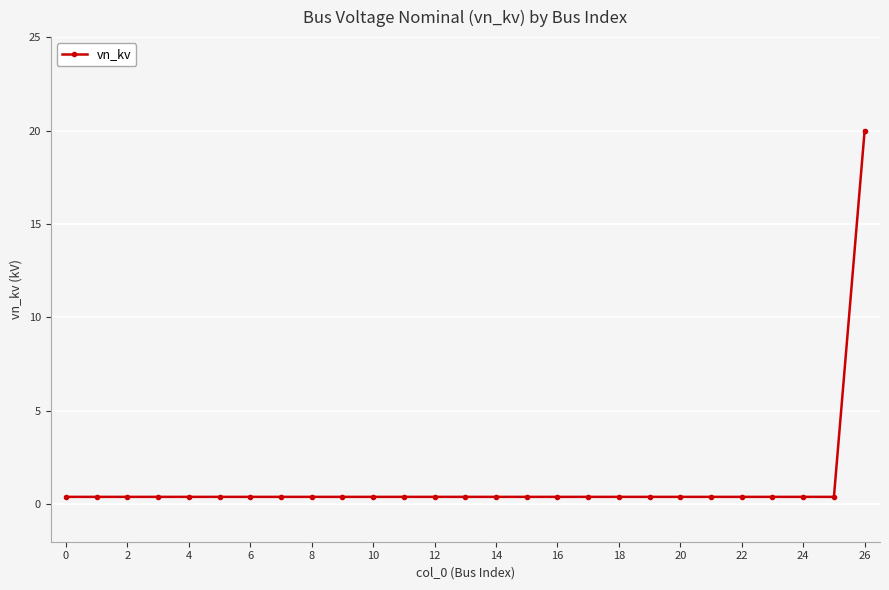

What is the greatest value displayed?

20.0